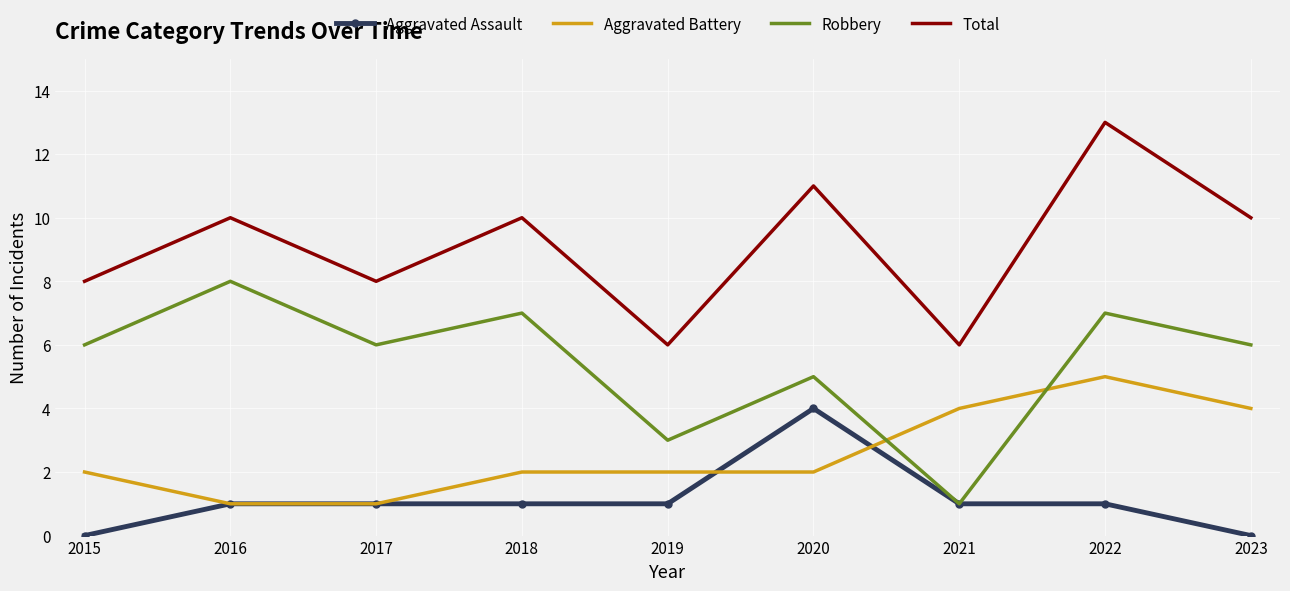

The Aggravated Assault series shows 2 at 2019. True or false?

False